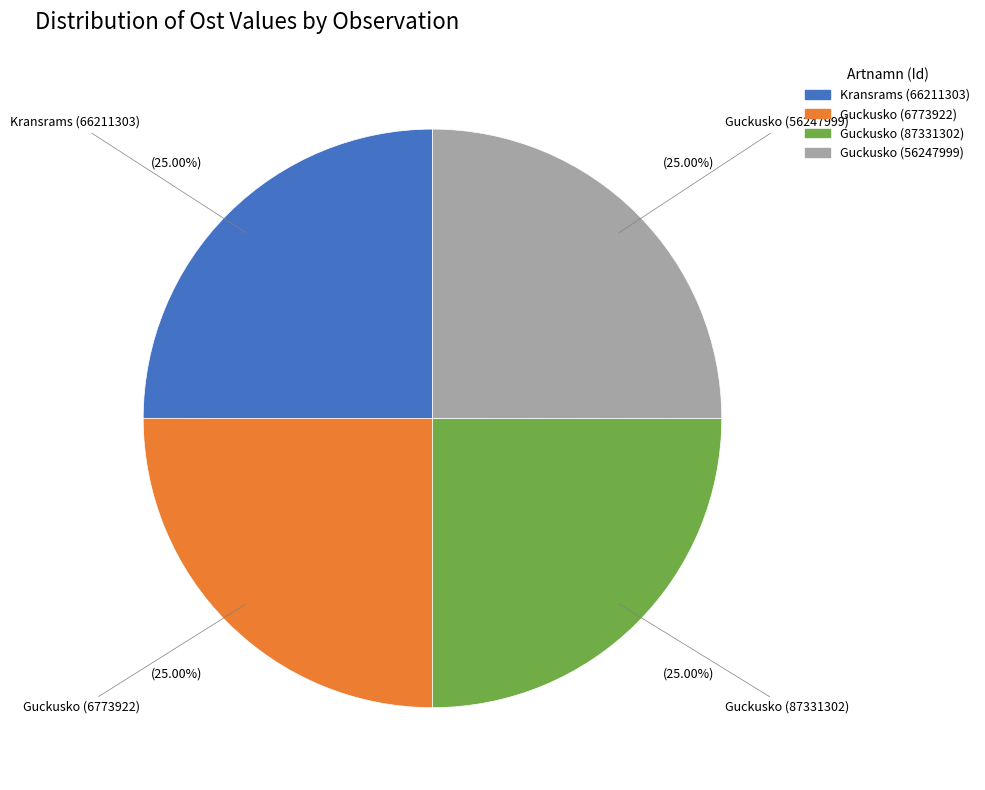

Approximately how many times larger is the value at Guckusko (87331302) compared to Guckusko (6773922)?

1.0